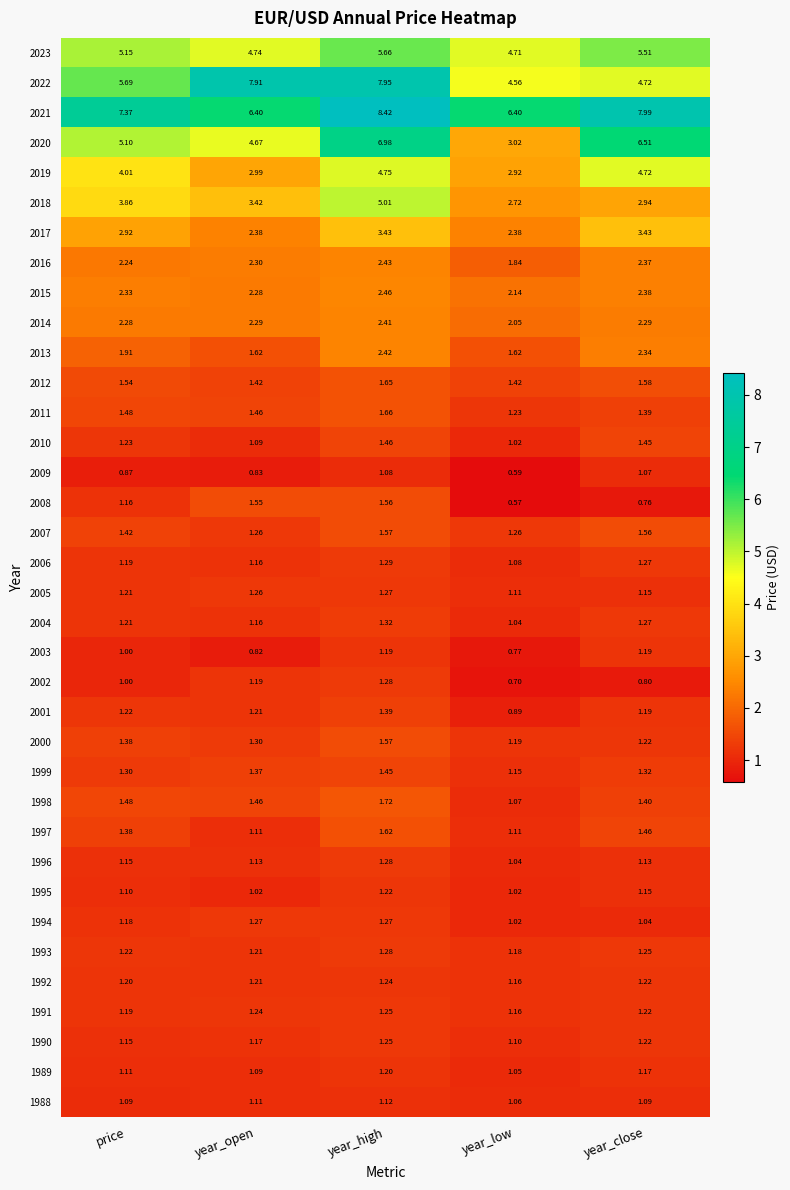

Rank the categories by 2016 value from lowest to highest.

year_low, price, year_open, year_close, year_high